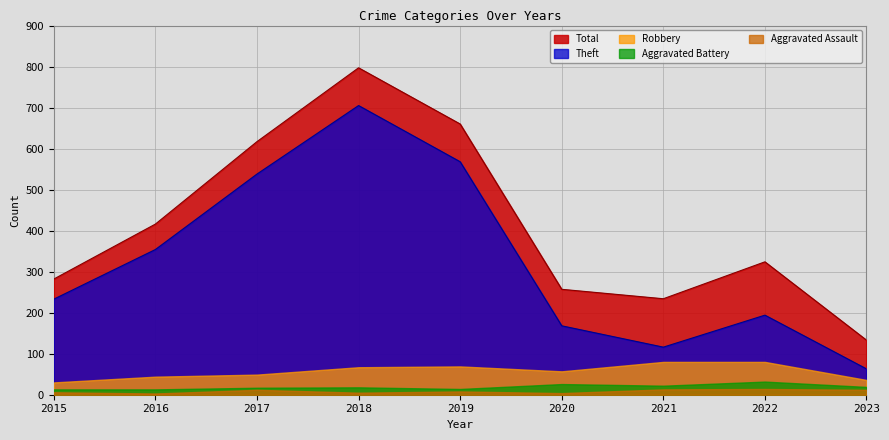

Is it true that Total equals 710 at 2016?

False